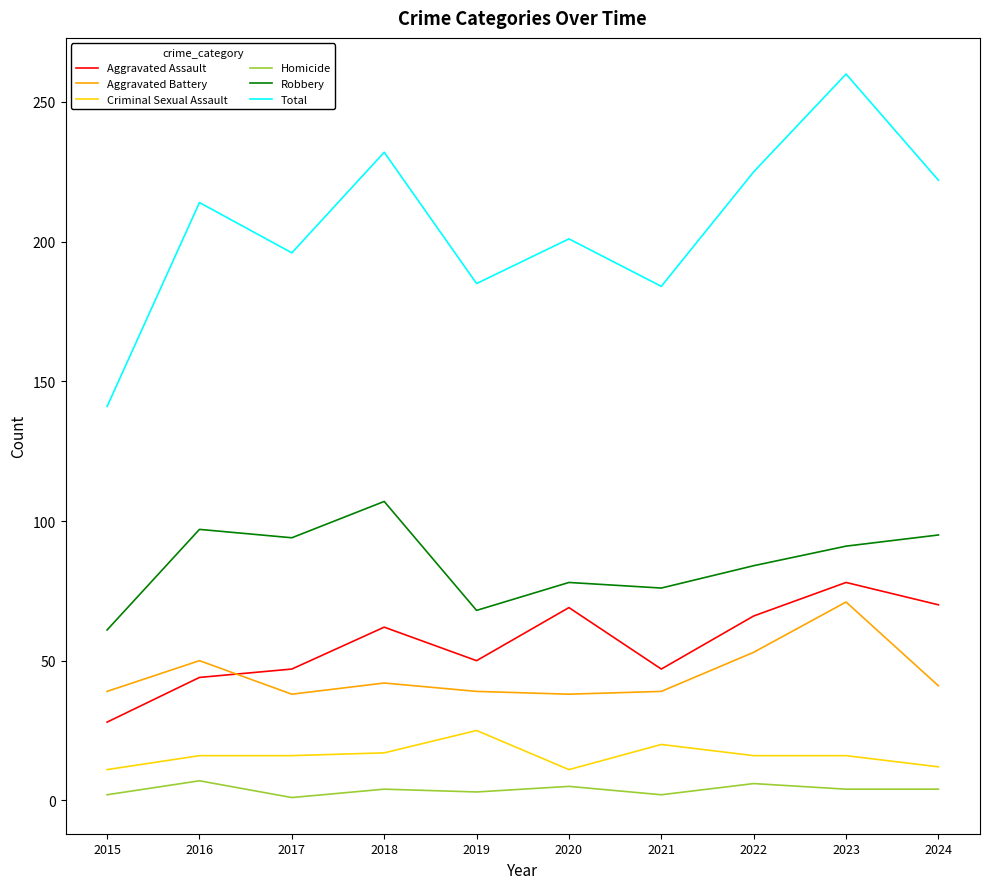

At which label does Aggravated Battery reach its peak?

2023